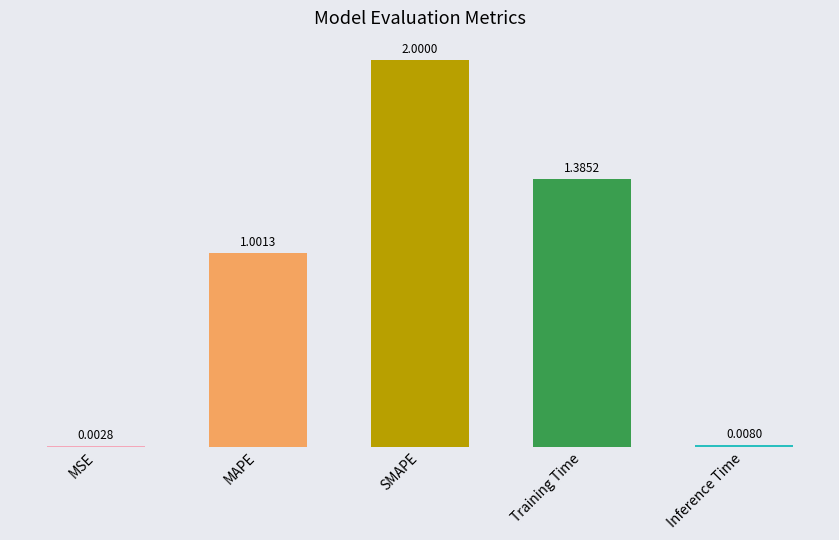

At which label does the data first exceed 1?

MAPE